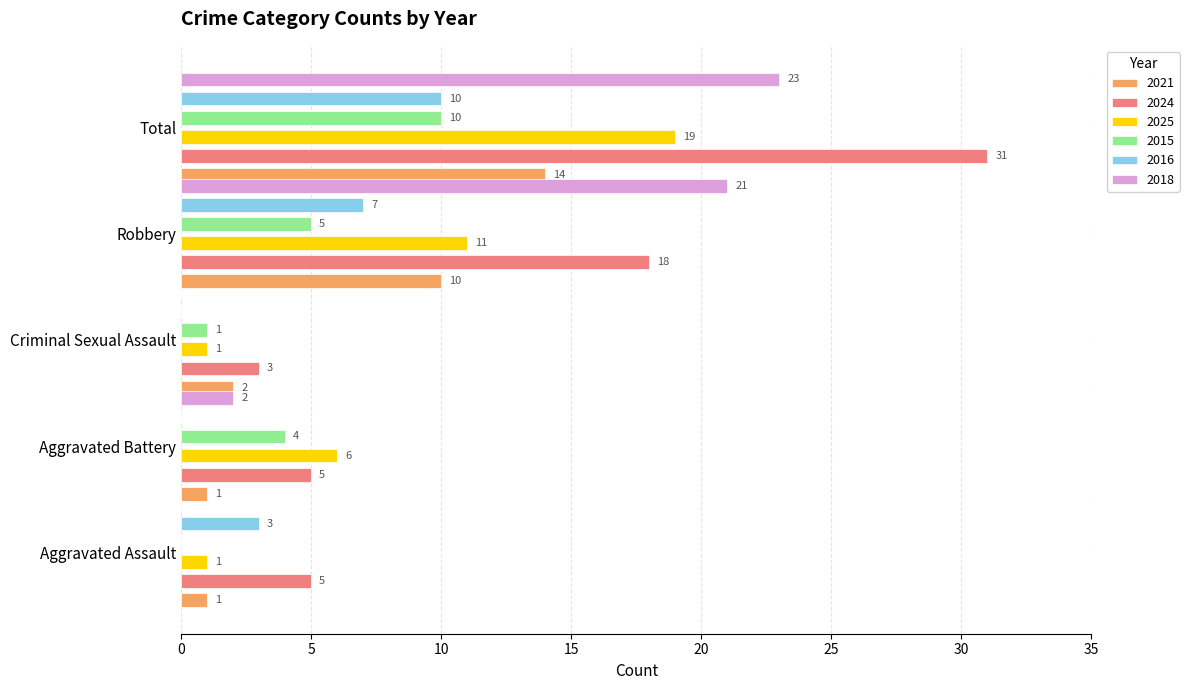

Is it true that 2024 equals 5 at Aggravated Battery?

True